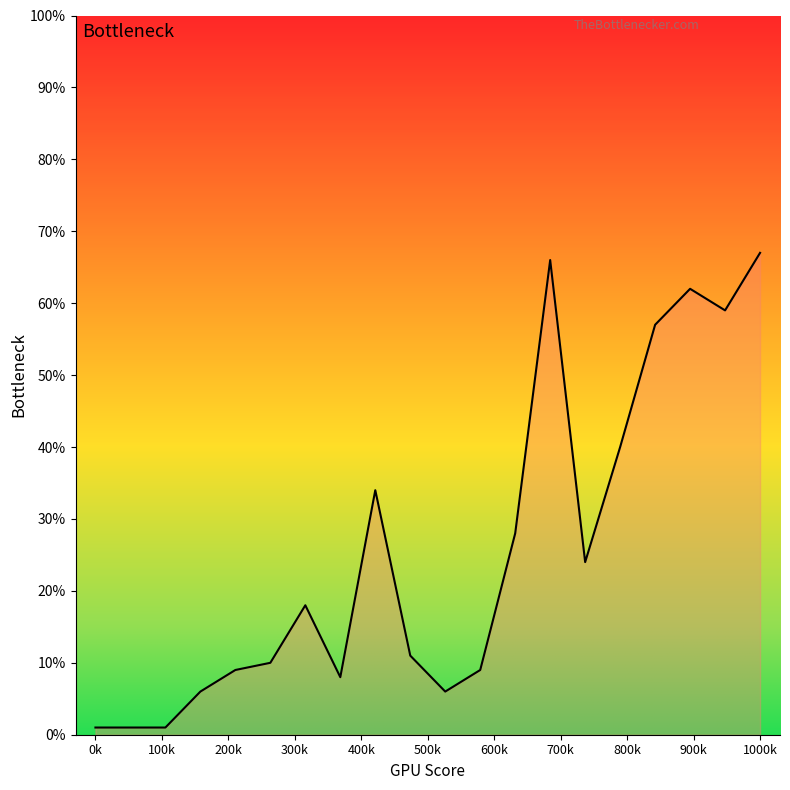

Does the chart display data point markers on the line(s)?

No